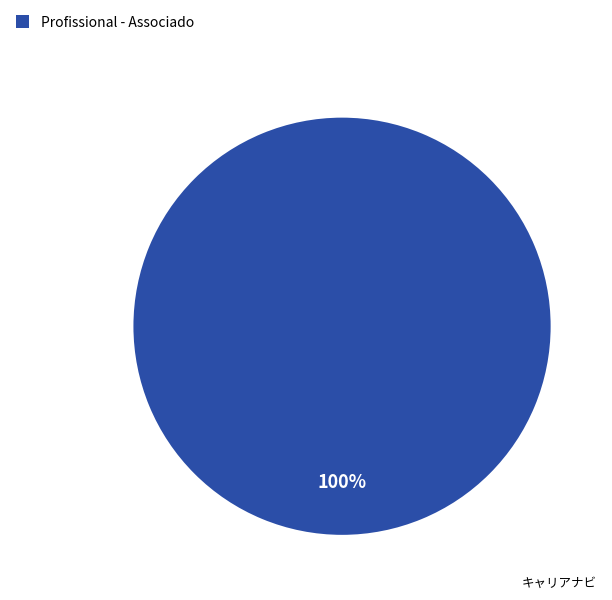

The Profissional - Associado slice represents 95% of the pie. True or false?

False